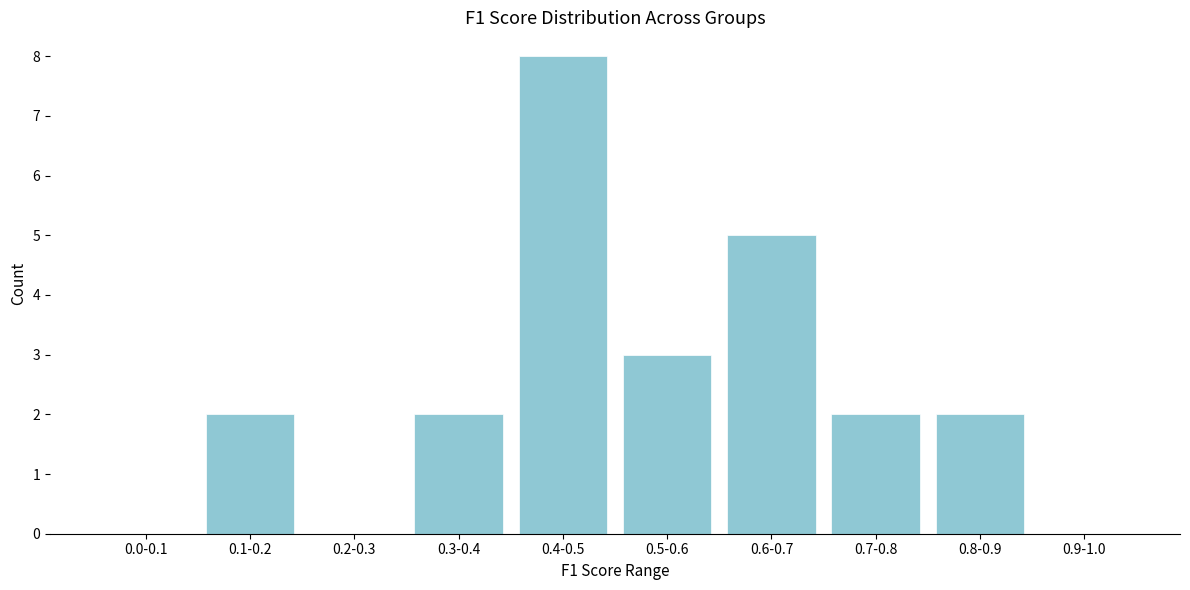

Reading left to right, list all the values displayed in this chart.

0.0-0.1=0	0.1-0.2=2	0.2-0.3=0	0.3-0.4=2	0.4-0.5=8	0.5-0.6=3	0.6-0.7=5	0.7-0.8=2	0.8-0.9=2	0.9-1.0=0